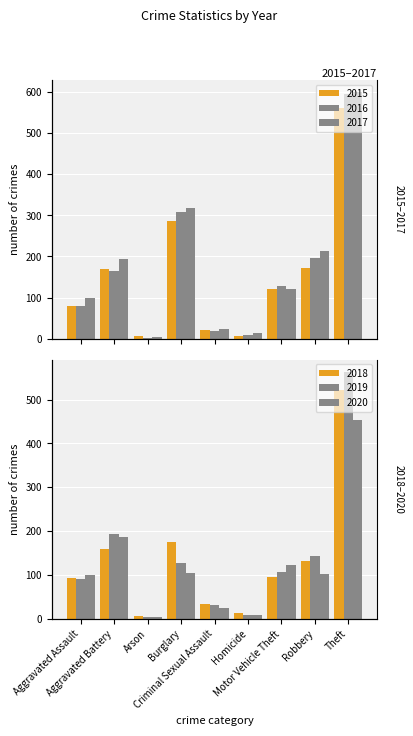

Which category has the highest value across all series?

Theft